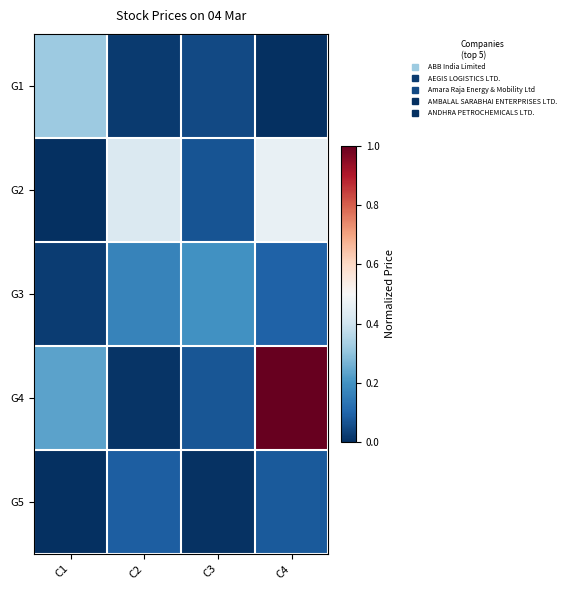

Which series has the widest spread of values?

G4